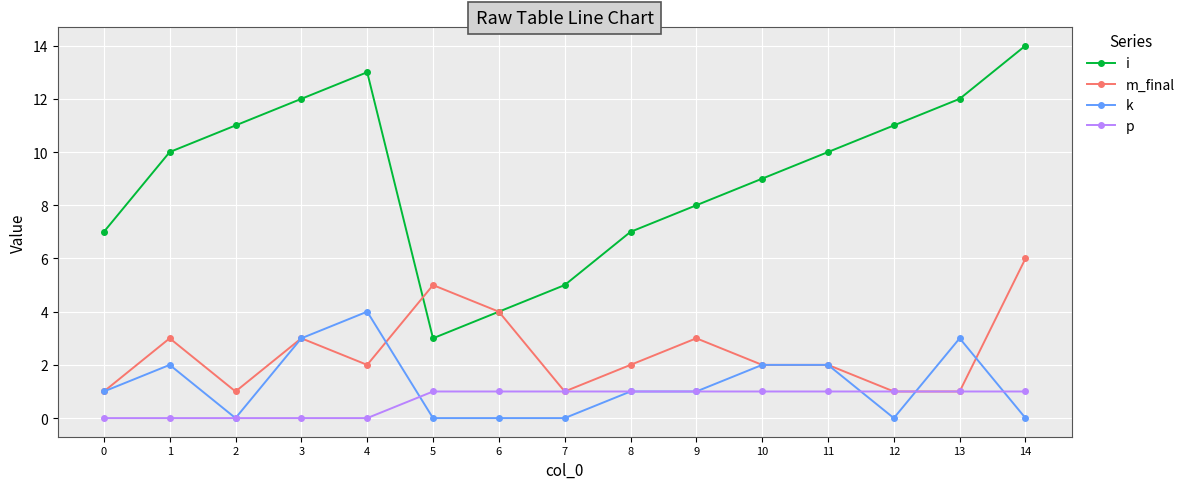

At how many categories does at least one series exceed 2?

15